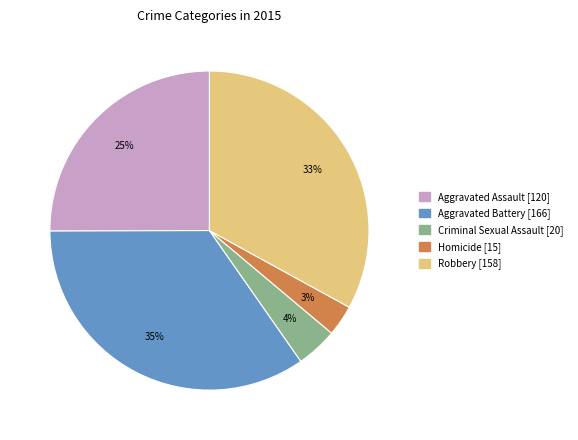

To the nearest percent, what percentage of the pie is Homicide?

3%